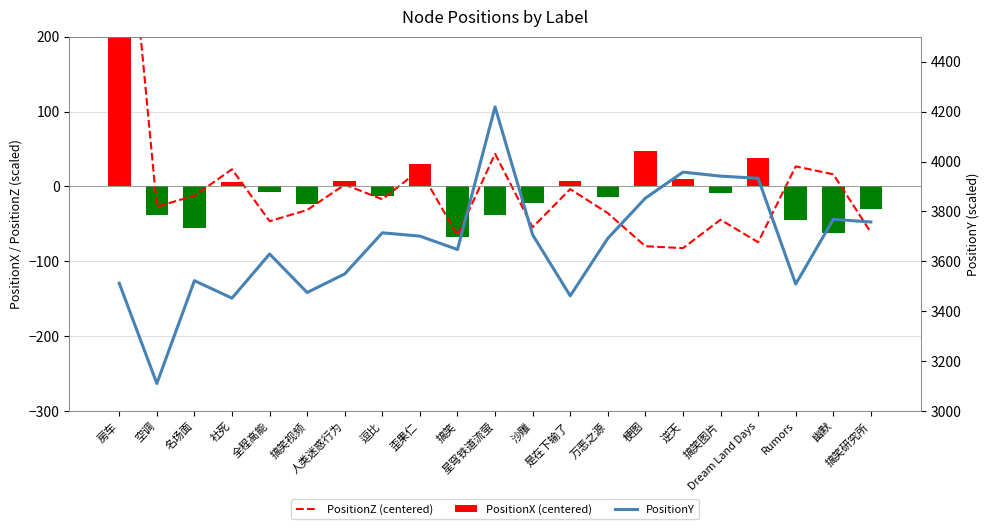

What is the difference between the second highest and minimum values in the PositionY series?

846.4